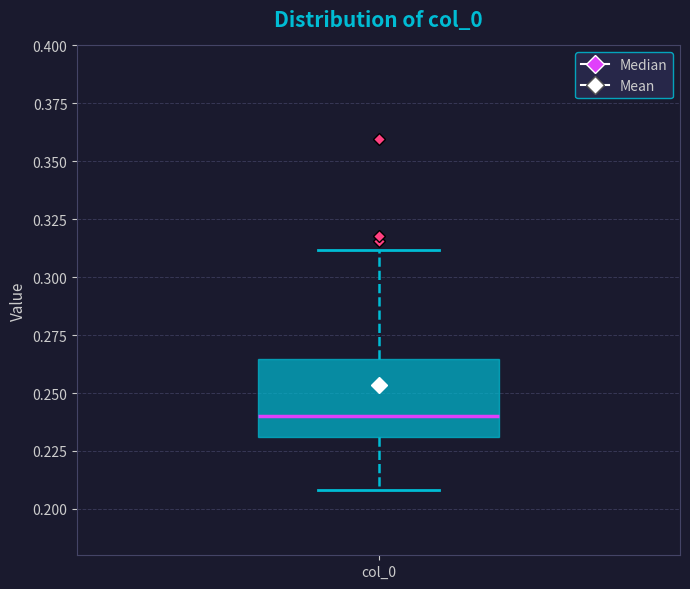

Read this box plot against the y-axis: the position of the median line, the range covered by the box, and the ends of both whiskers. The values are not printed on the chart, so give them approximately, as read against the axis.

median 0.240, box 0.230 to 0.265, whiskers 0.210 to 0.310